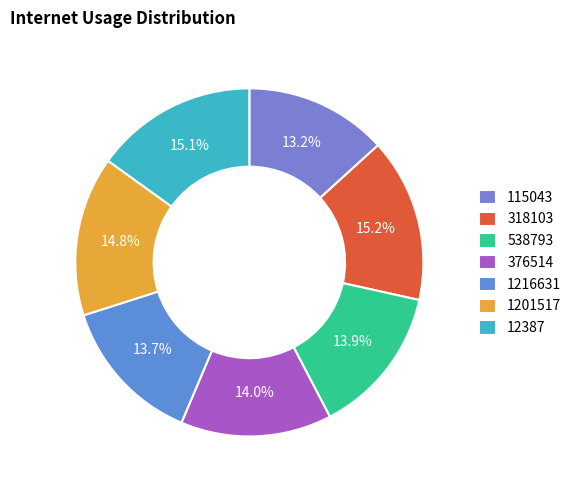

True or false: 12387 accounts for 15% of the total.

True